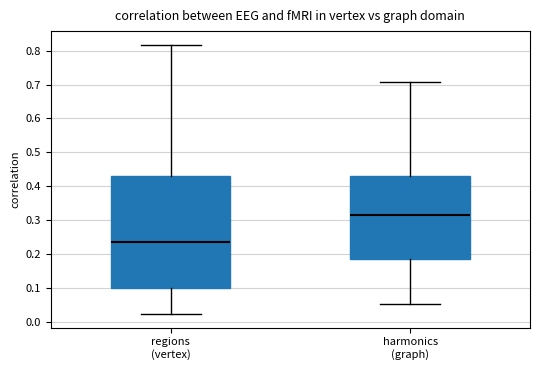

Which box is the tallest, from its lower edge to its upper edge?

regions (vertex)